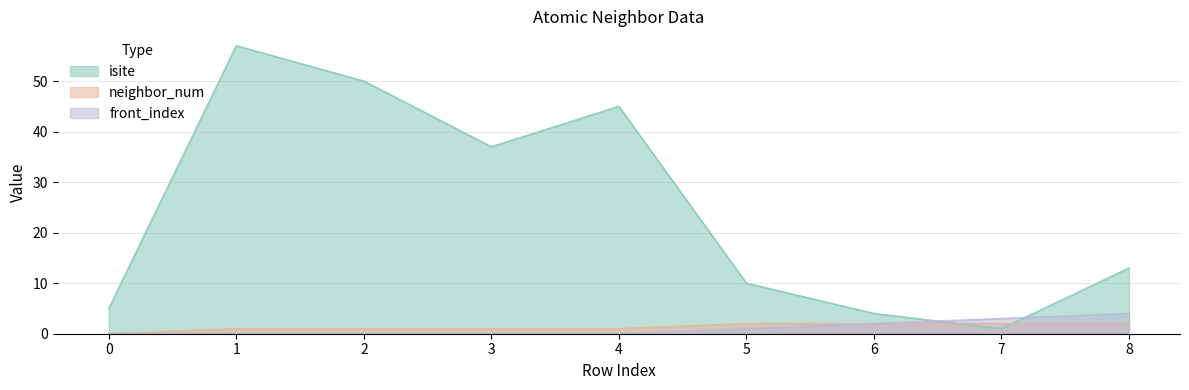

Is the value of front_index at 3 greater than the value of isite at 7?

No